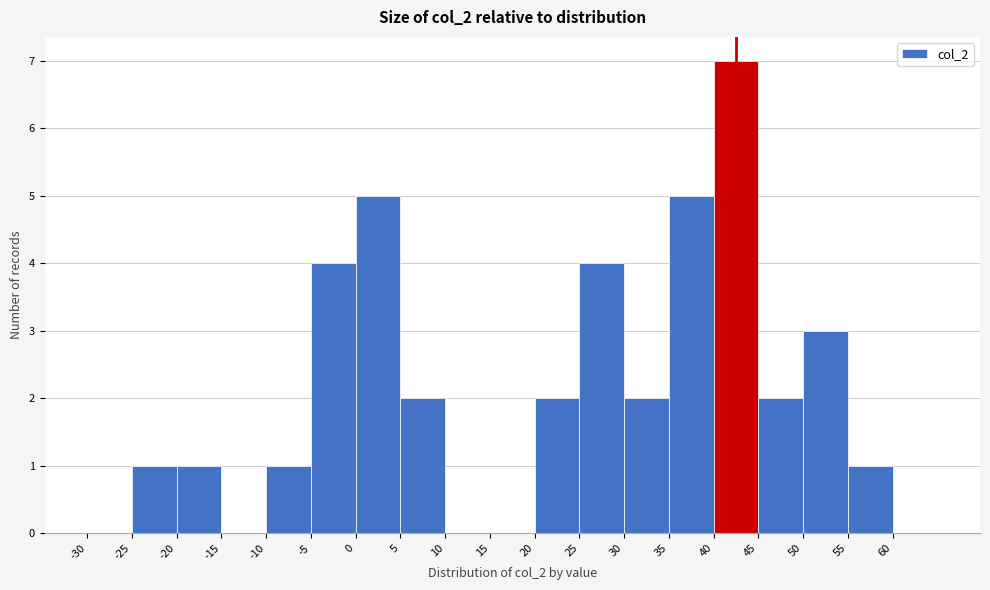

Reading left to right, list every bar in this chart as the range it spans on the x-axis followed by its height. The values are not printed on the chart, so give them approximately, as read against the axis.

-30 to -25: 0
-25 to -20: 1
-20 to -15: 1
-15 to -10: 0
-10 to -5: 1
-5 to 0: 4
0 to 5: 5
5 to 10: 2
10 to 15: 0
15 to 20: 0
20 to 25: 2
25 to 30: 4
30 to 35: 2
35 to 40: 5
40 to 45: 7
45 to 50: 2
50 to 55: 3
55 to 60: 1
60 to 65: 0